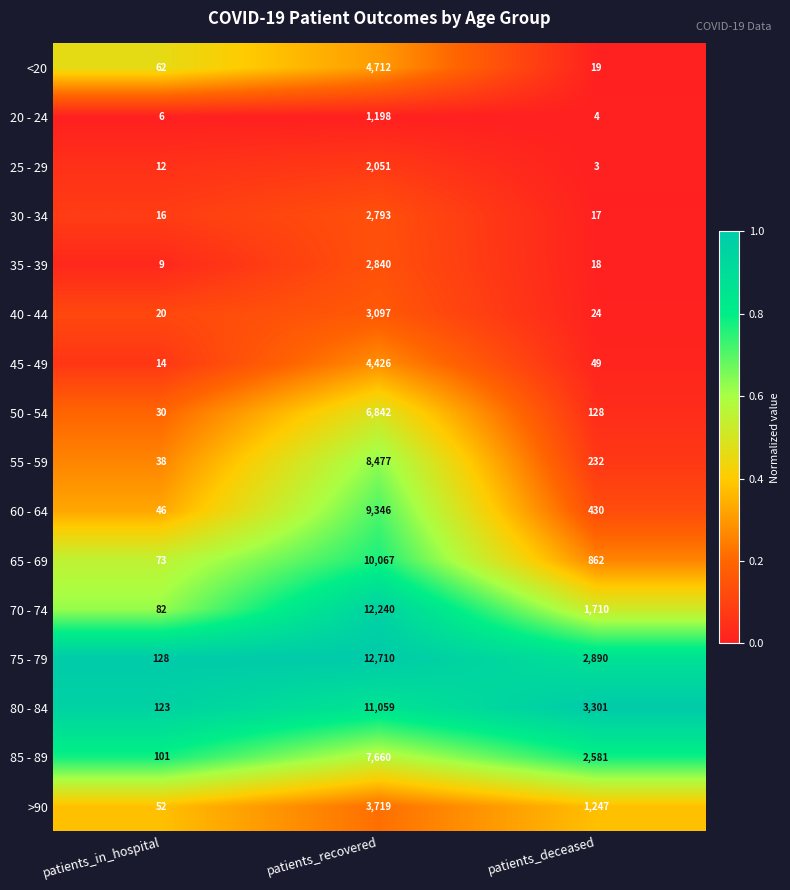

List the labels in order of 65 - 69 value, largest first.

patients_recovered, patients_deceased, patients_in_hospital